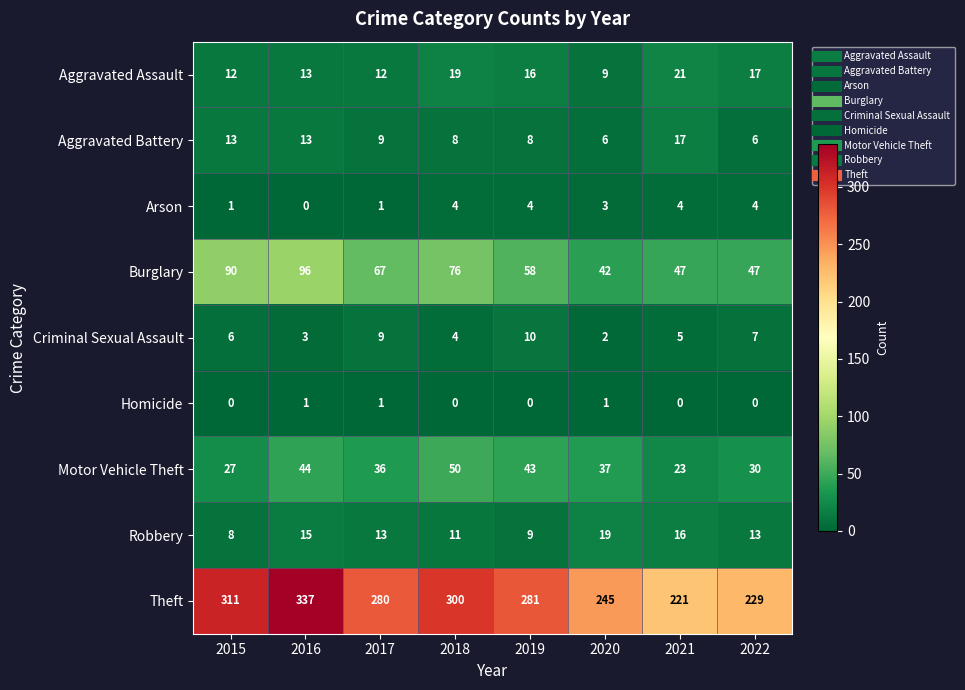

At which category is the sum across all series the highest?

2016